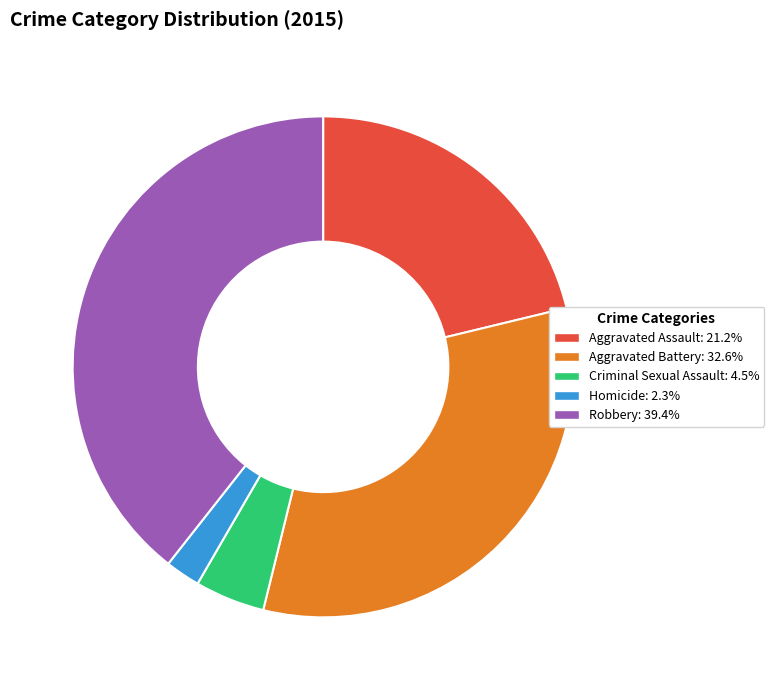

Do Aggravated Assault and Homicide together represent more than half of the pie?

No